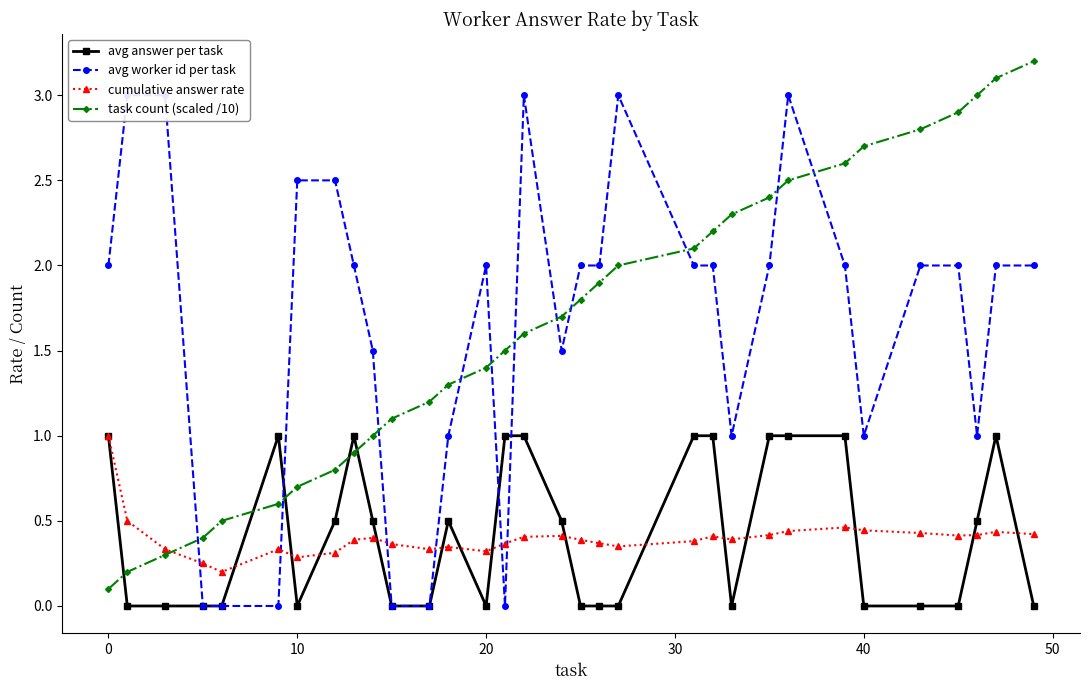

The value of task count (scaled /10) at 0 is 0.1. True or false?

True